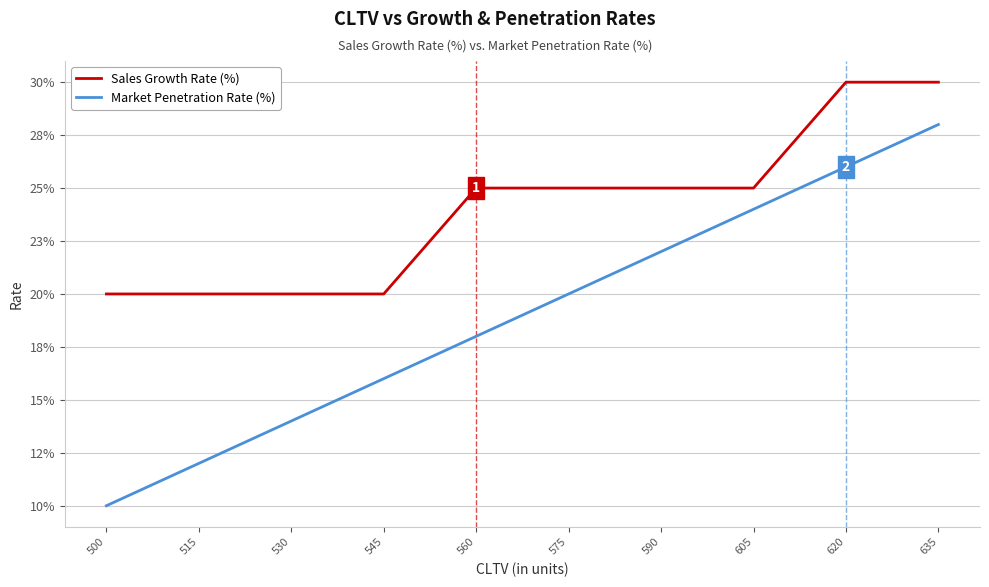

What are all the series names shown in the legend?

Sales Growth Rate (%), Market Penetration Rate (%)